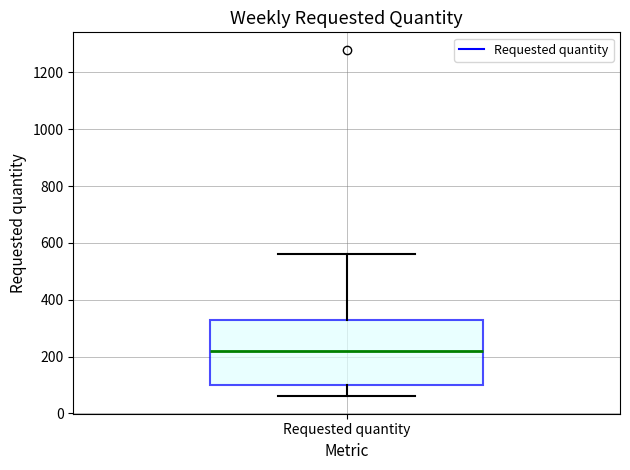

Read this box plot against the y-axis: the position of the median line, the range covered by the box, and the ends of both whiskers. The values are not printed on the chart, so give them approximately, as read against the axis.

median 220, box 100 to 340, whiskers 60 to 560